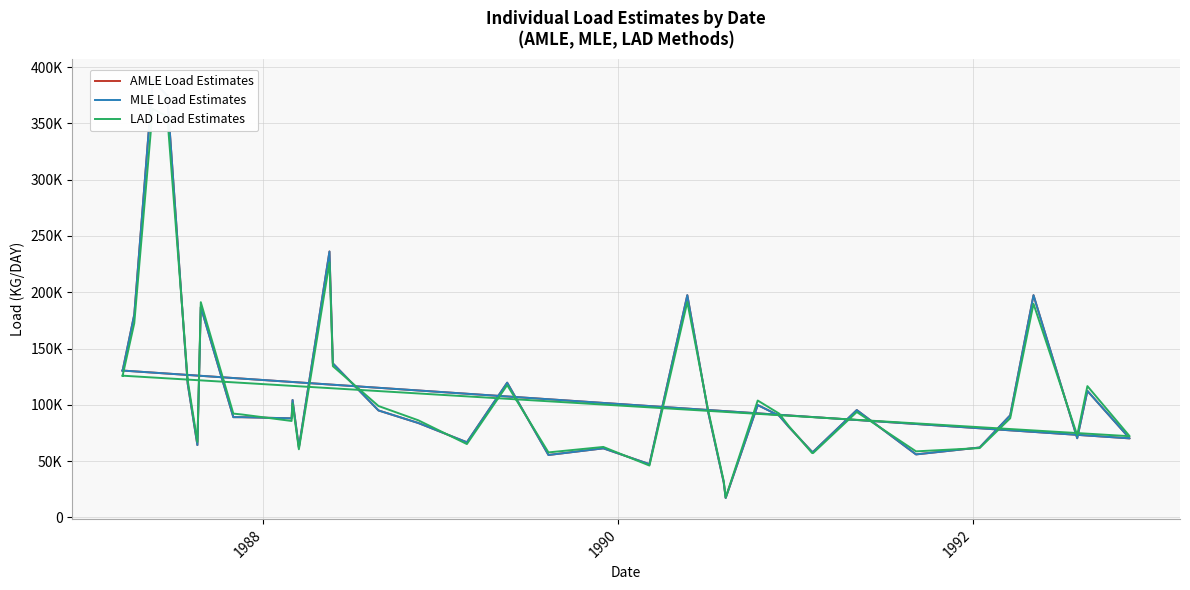

Rank the series by their maximum value, from lowest to highest.

LAD Load Estimates, AMLE Load Estimates, MLE Load Estimates